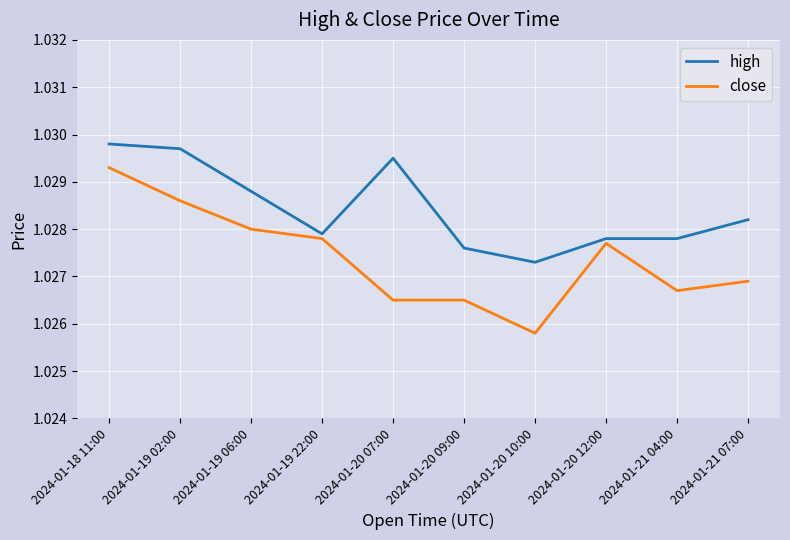

Between 2024-01-18 11:00 and 2024-01-21 07:00, which series saw the biggest shift?

close